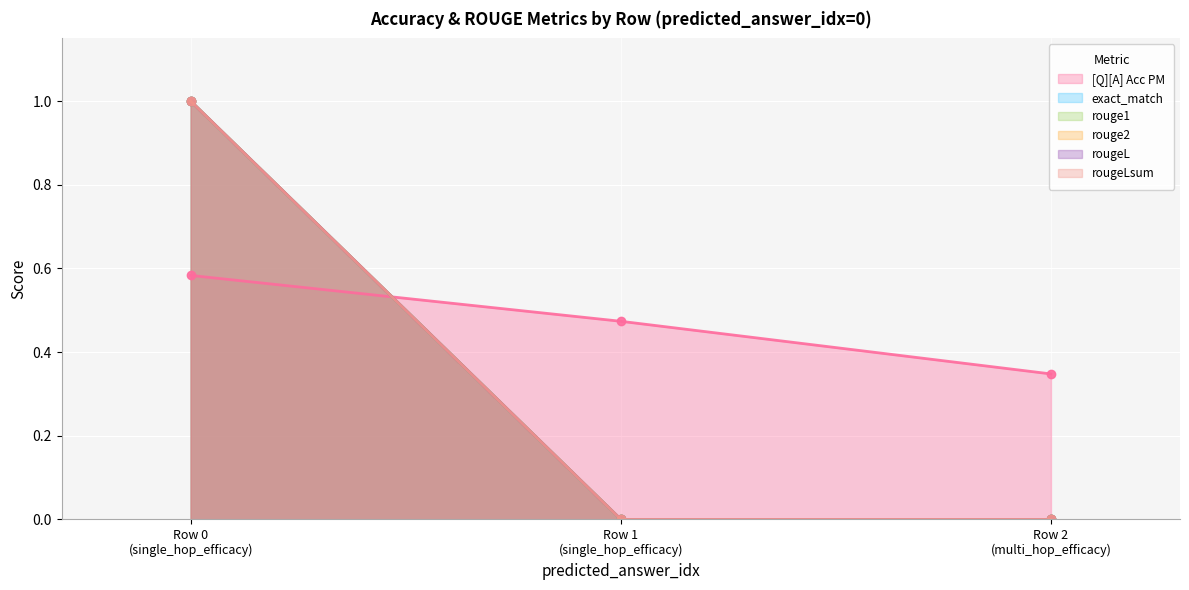

The rouge1 series shows 0.3 at Row 1 (single_hop_efficacy). True or false?

False